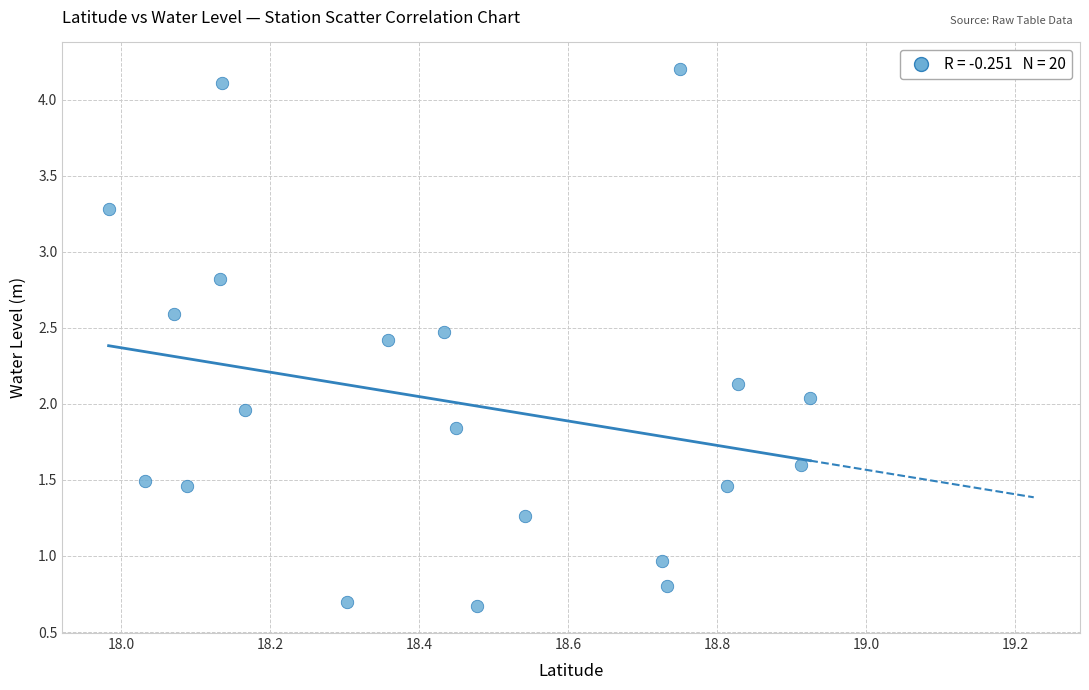

What is the range of Y values (max minus min)?

3.5